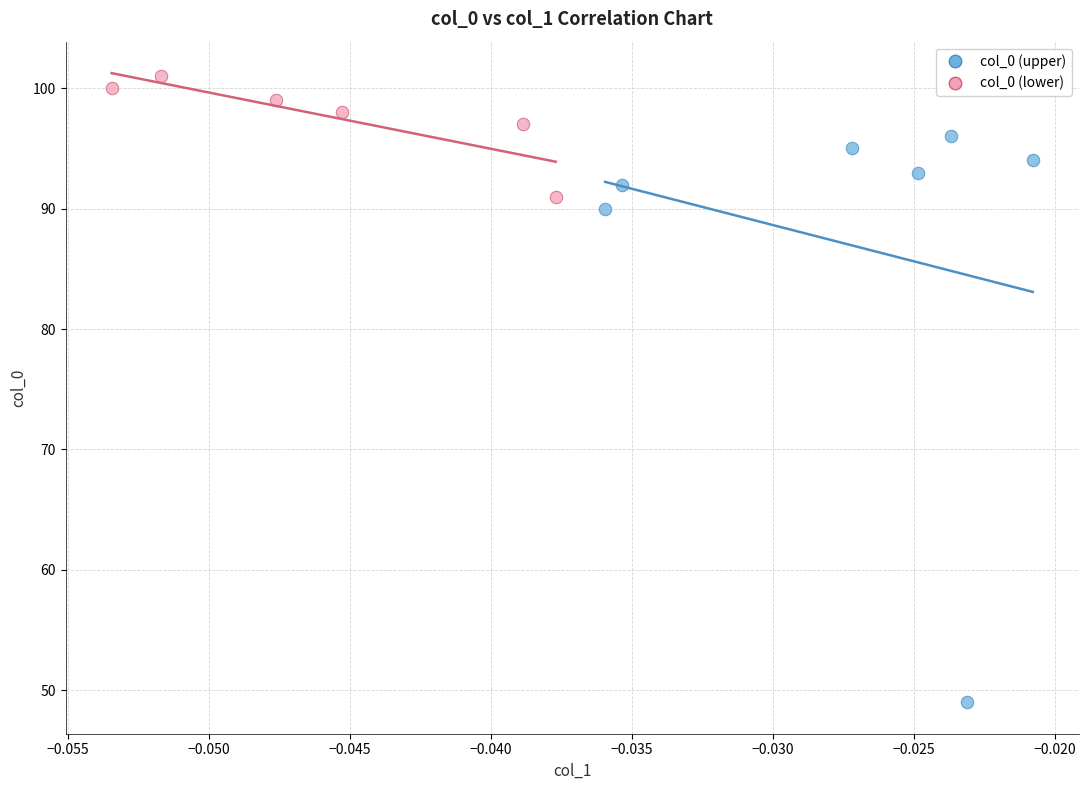

Which series reaches the minimum Y coordinate?

col_0 (upper)